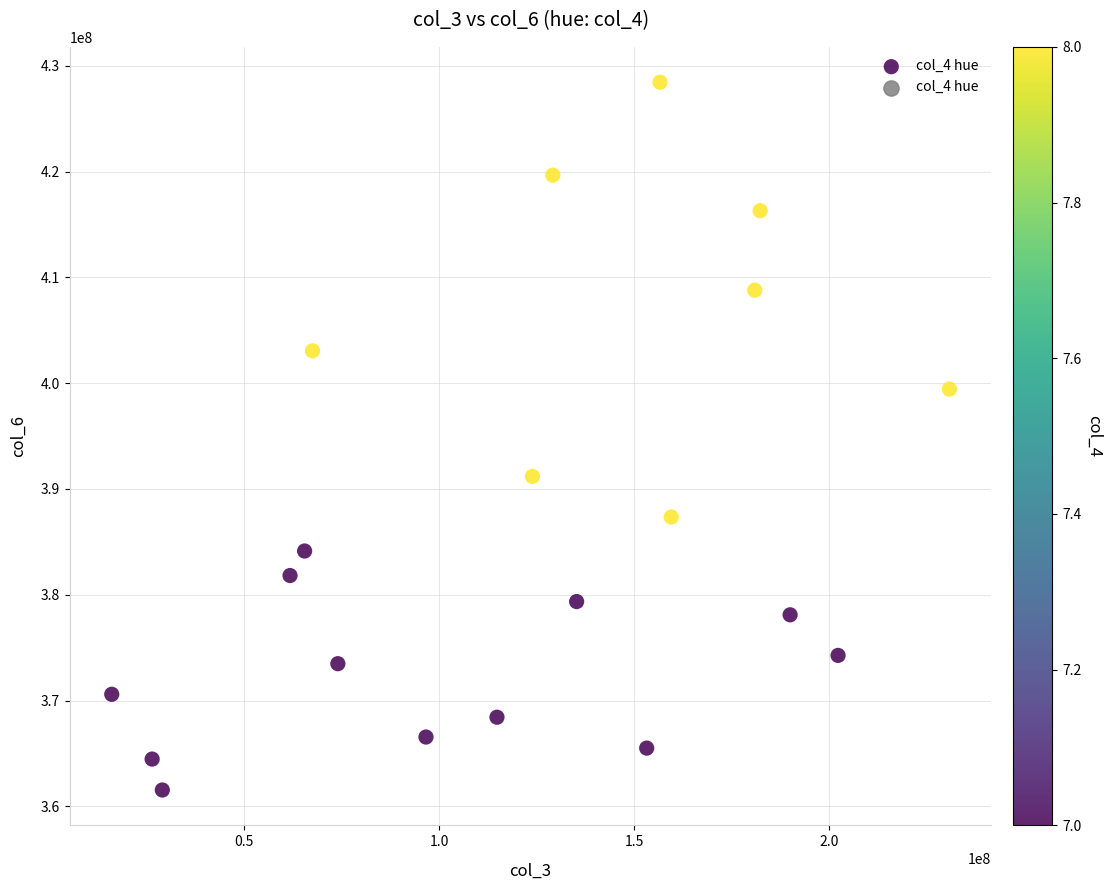

What is the range of X values (max minus min)?

214924712